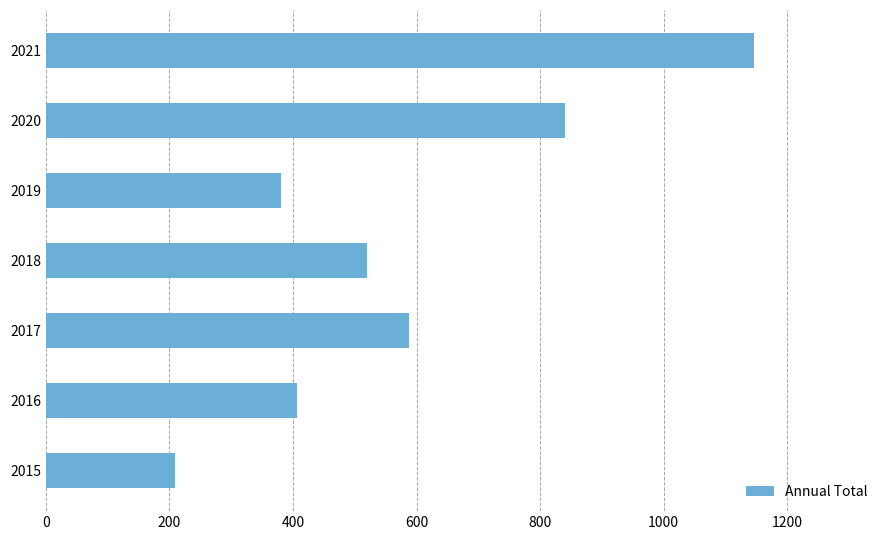

Reading bottom to top, transcribe all the data shown in this chart.

2015=209	2016=407	2017=588	2018=519	2019=381	2020=841	2021=1146